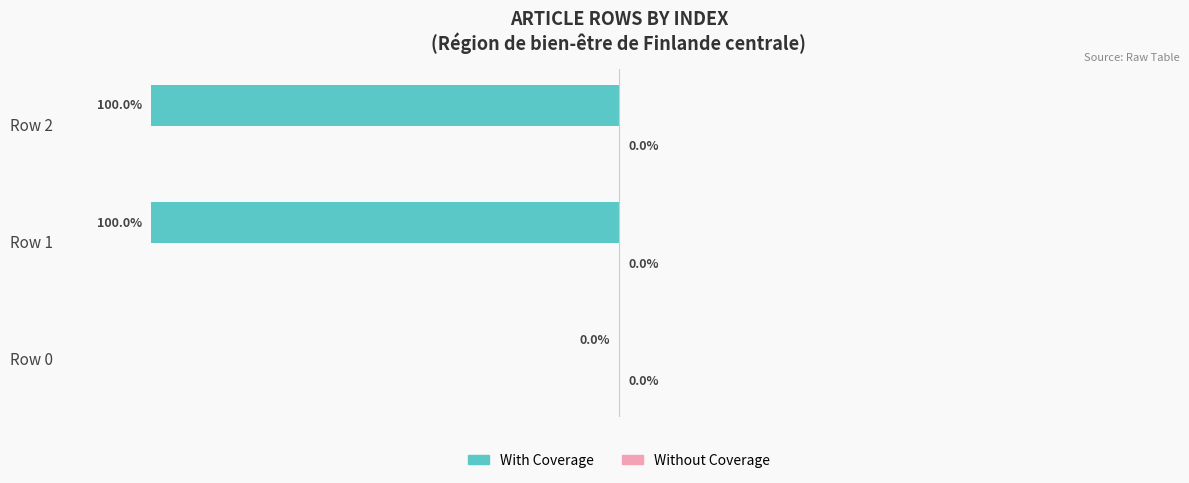

At which label is the value closest to -50?

Row 0